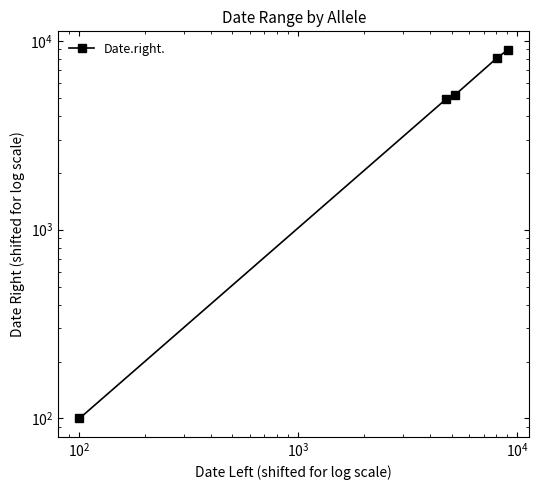

What is the greatest value displayed?

8970.2